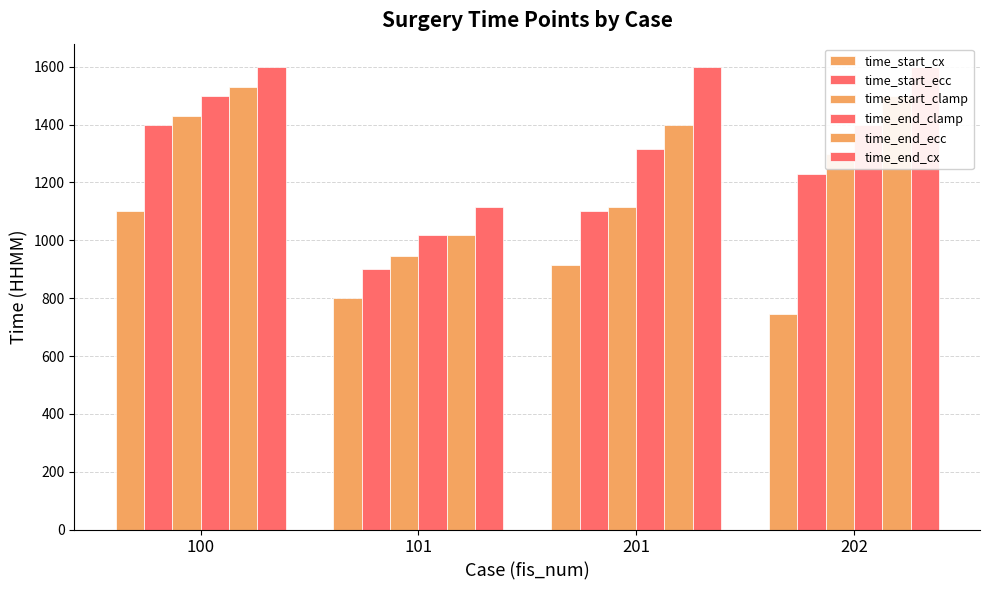

Read the time_start_ecc value at 201.

1100